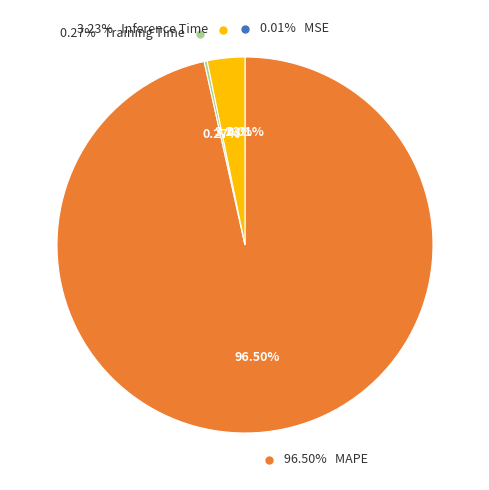

The MSE slice represents 0% of the pie. True or false?

True